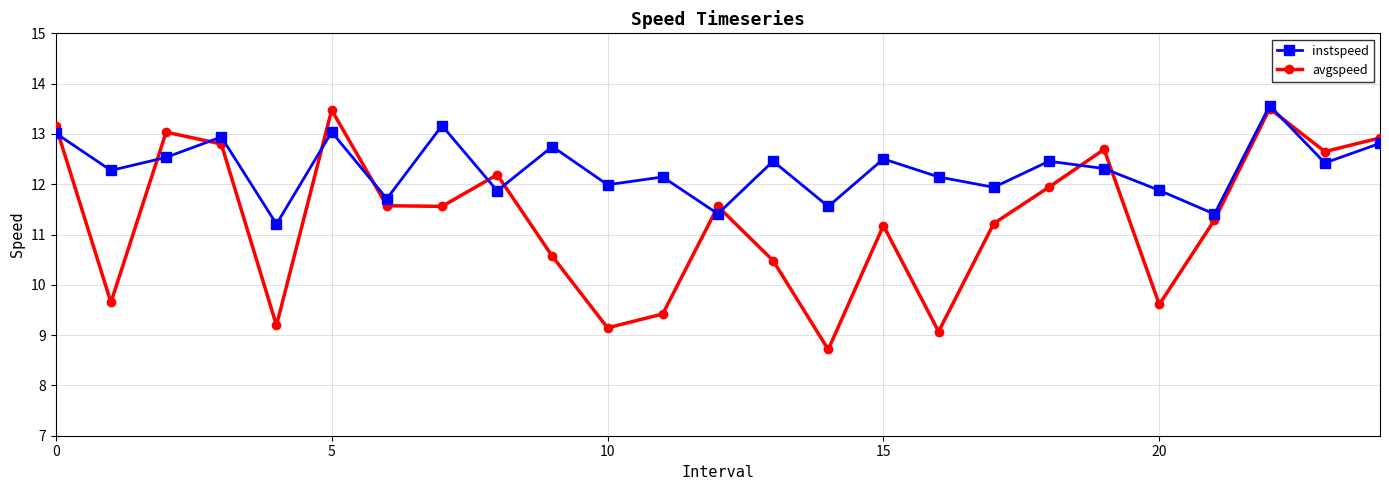

Does the chart display data point markers on the line(s)?

Yes